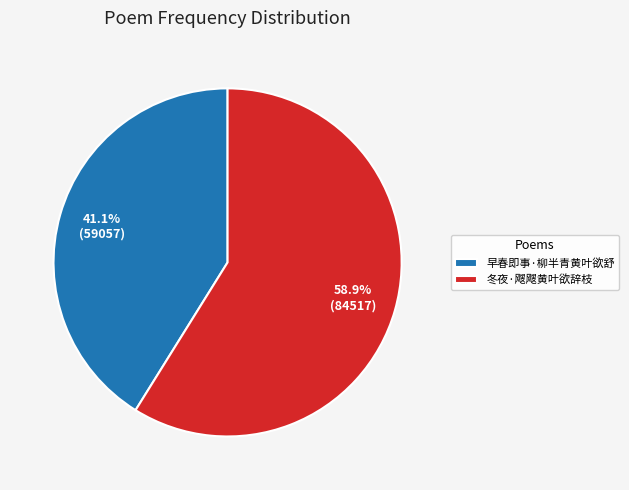

What percentage do 早春即事·柳半青黄叶欲舒 and 冬夜·飕飕黄叶欲辞枝 together represent?

100.0%